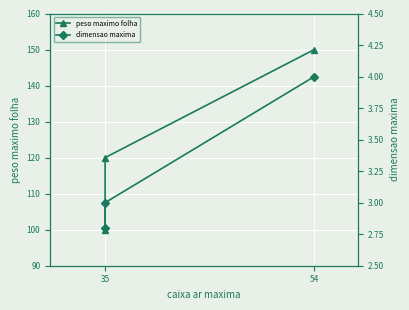

How many lines are shown in the chart?

2